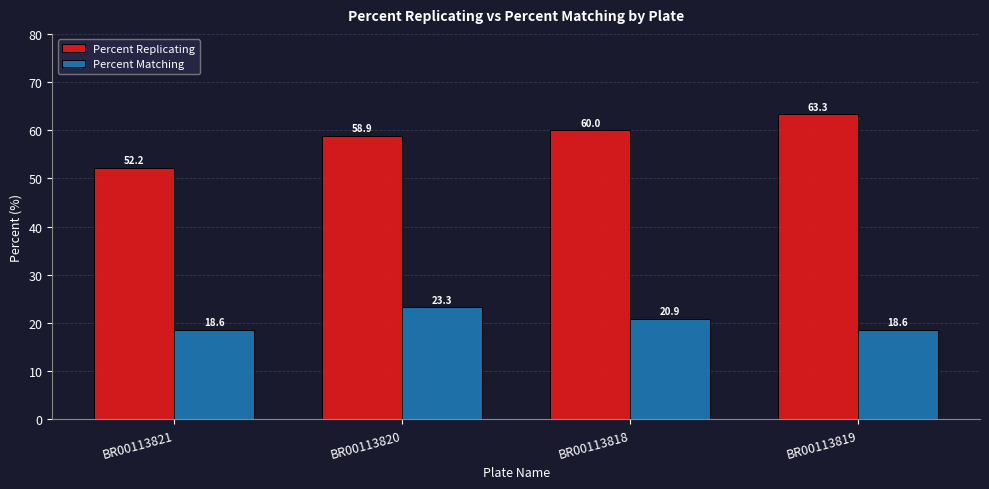

What is the label of the 4th bar from the right?

BR00113821